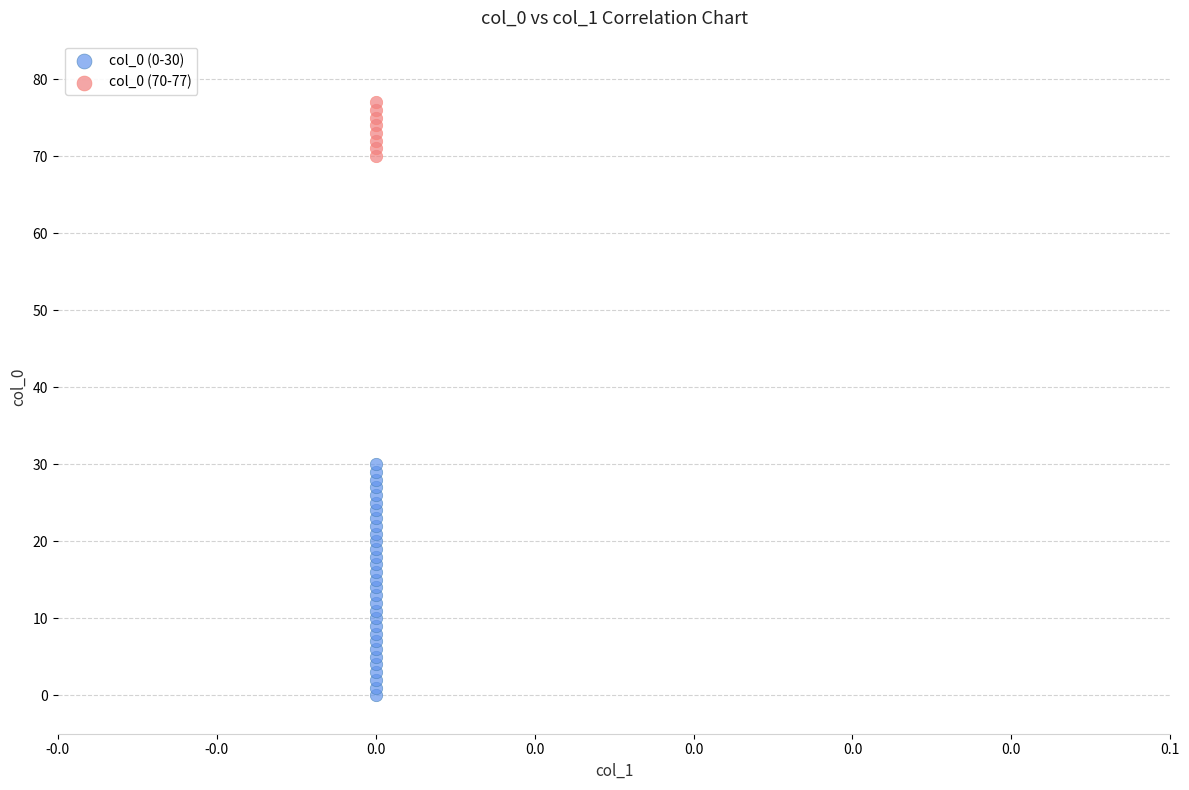

Which series reaches the maximum Y coordinate?

col_0 (70-77)